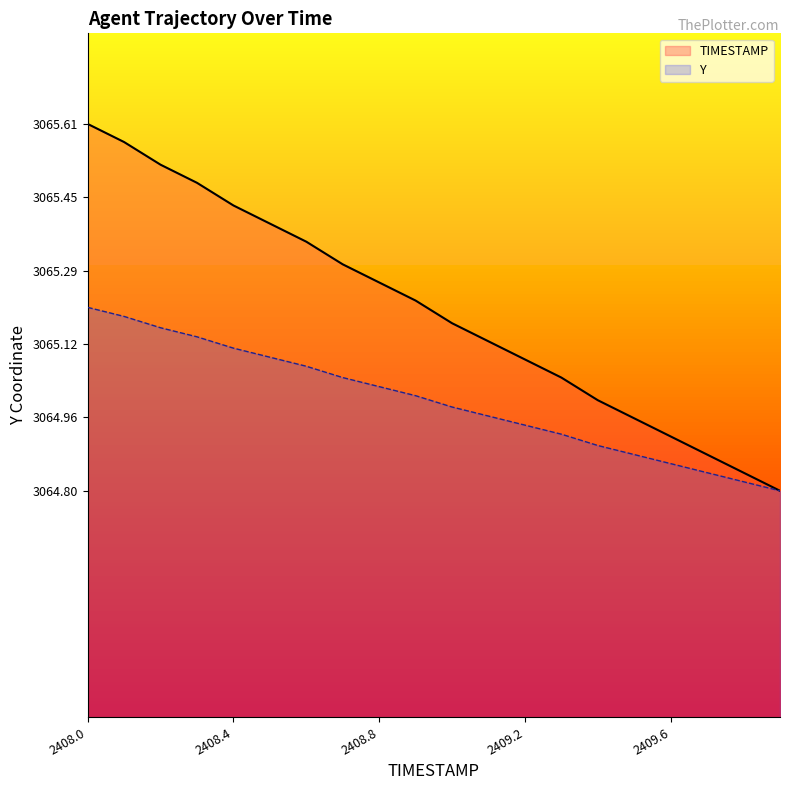

True or false: TIMESTAMP has a value of 2007.0 at 2409.0.

False